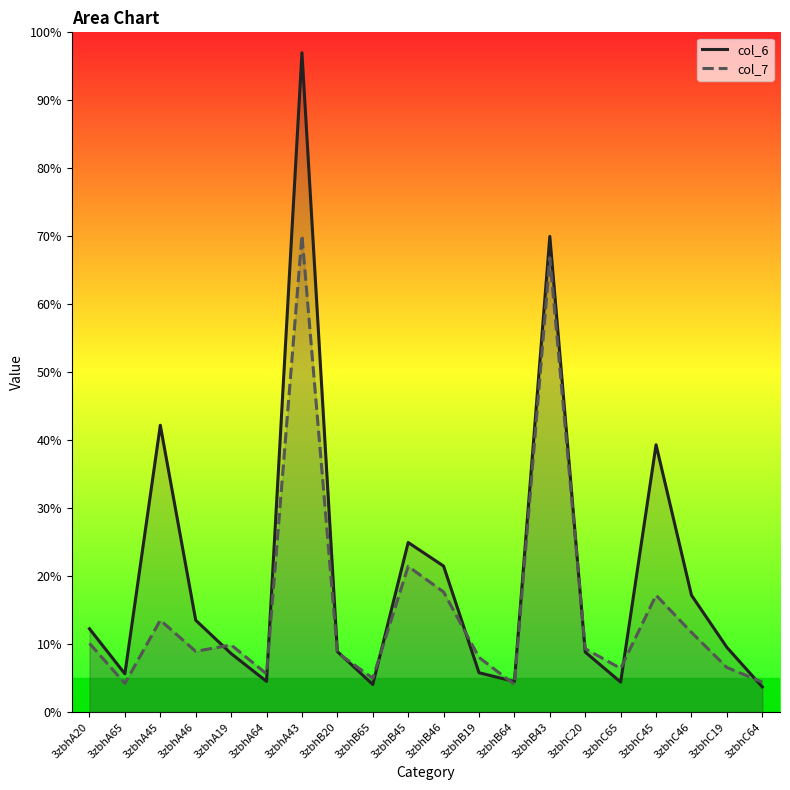

What position from the left is 3zbhA19?

5